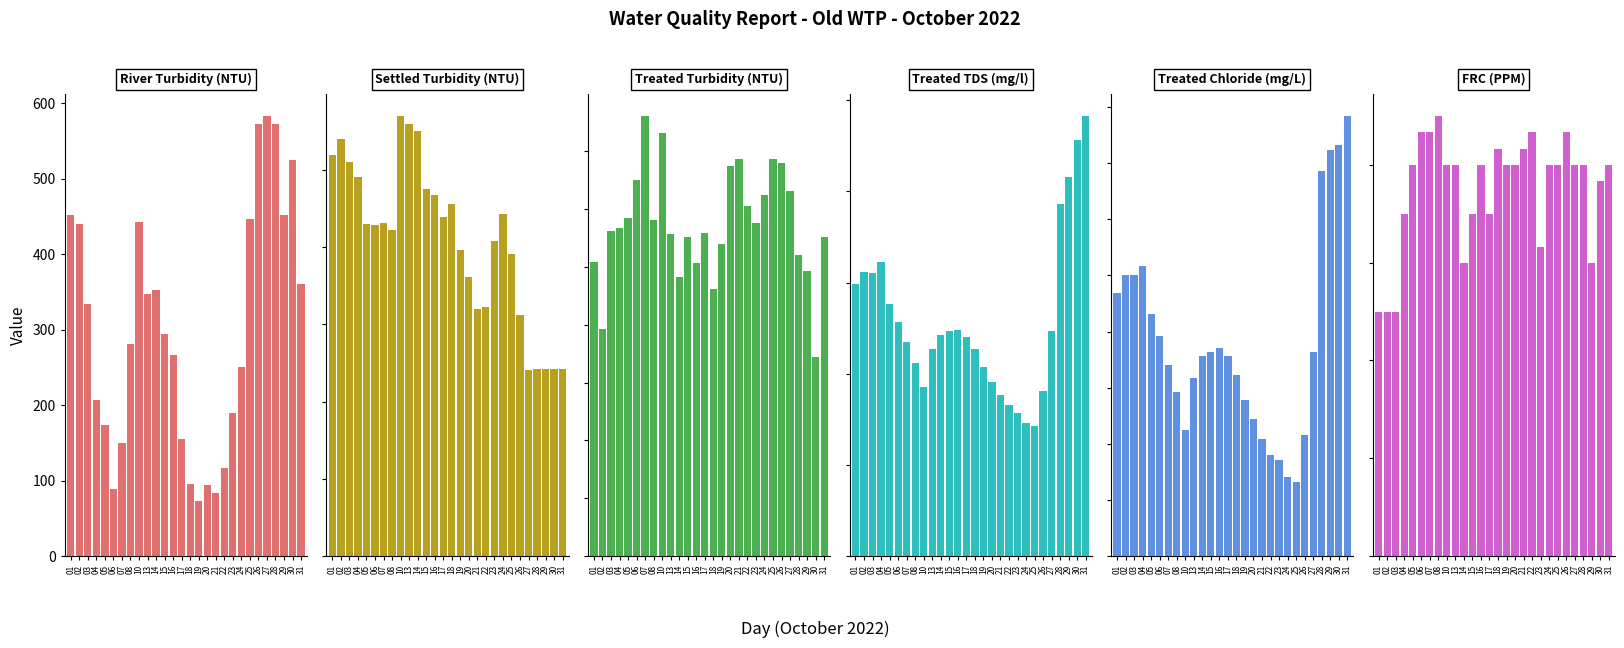

How many values in the Treated Turbidity (NTU) series exceed 5?

23